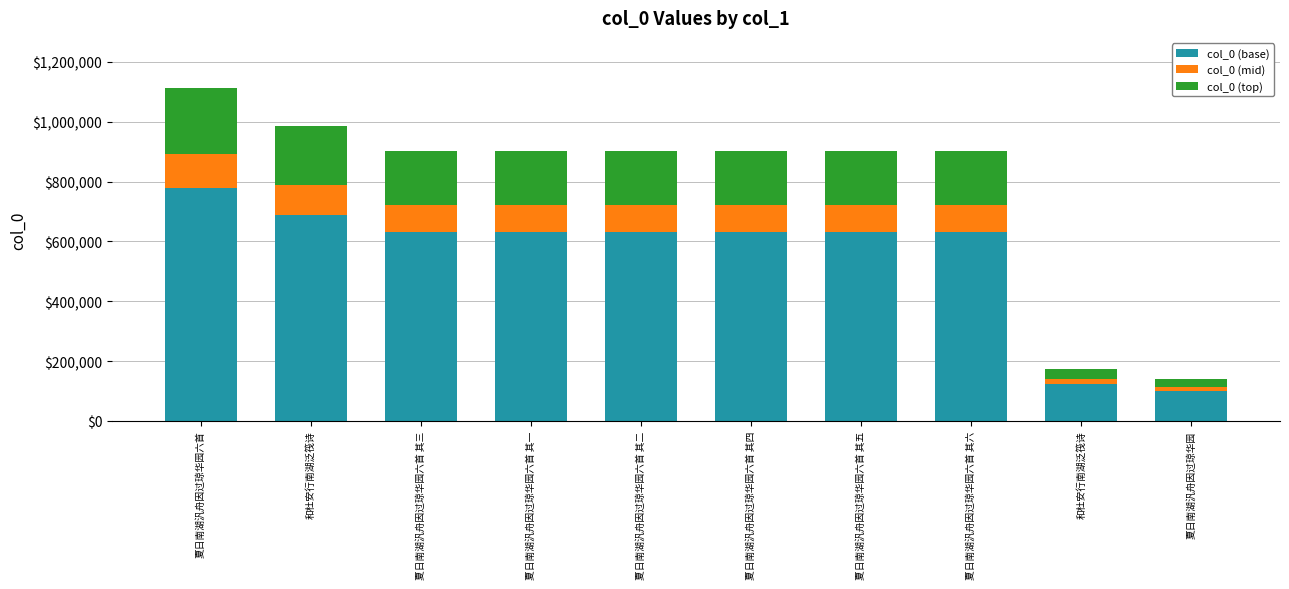

How many series are shown in this chart?

3